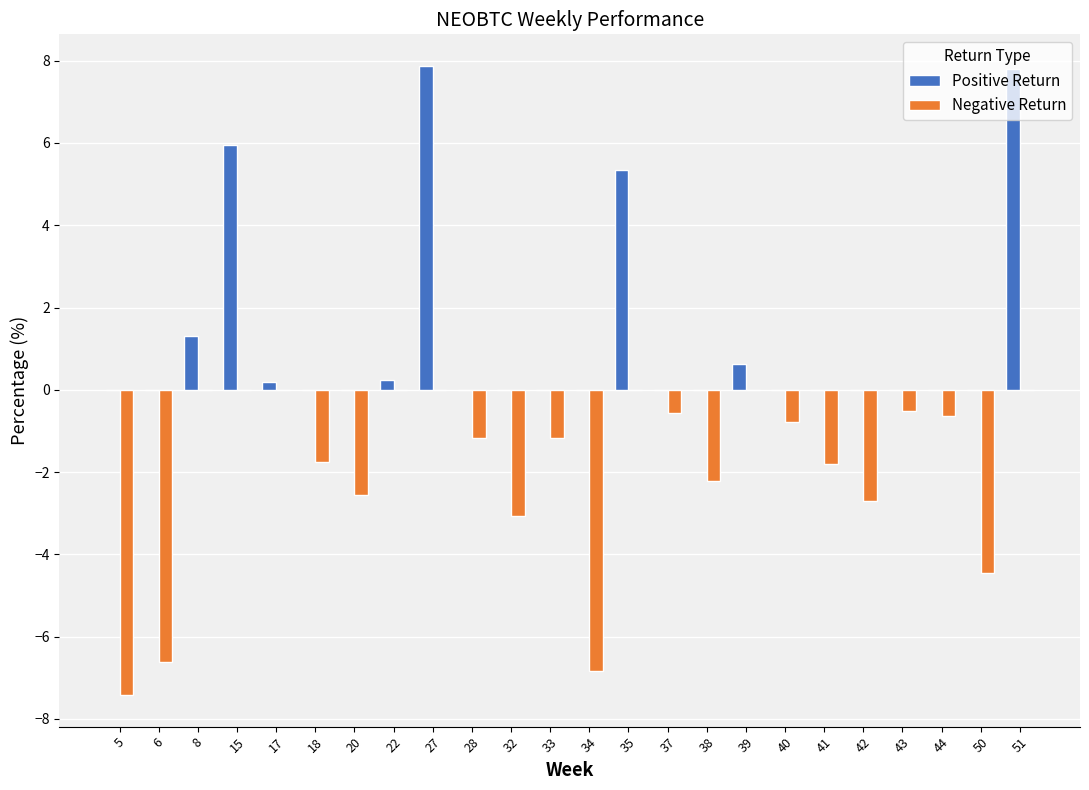

Between 34 and 44, which series saw the biggest shift?

Negative Return